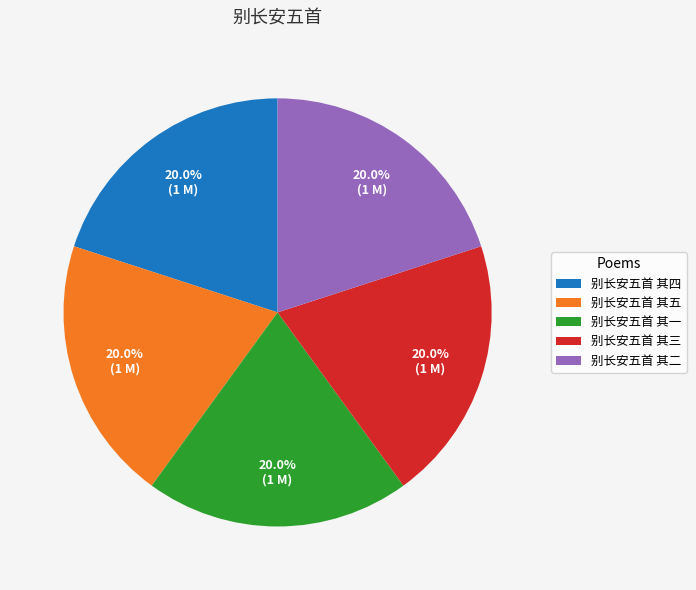

To the nearest percent, what is the combined percentage of 别长安五首 其四 and 别长安五首 其二?

40%